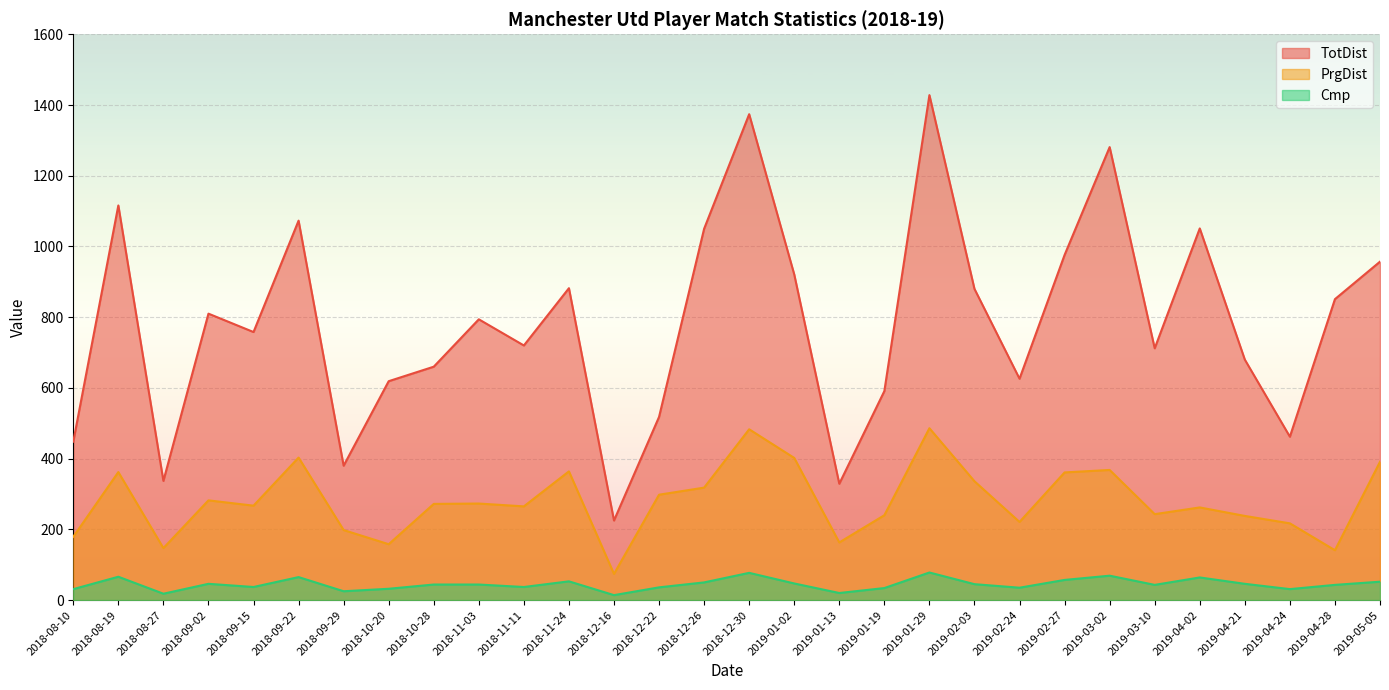

The value of PrgDist at 2019-02-27 is 361. True or false?

True